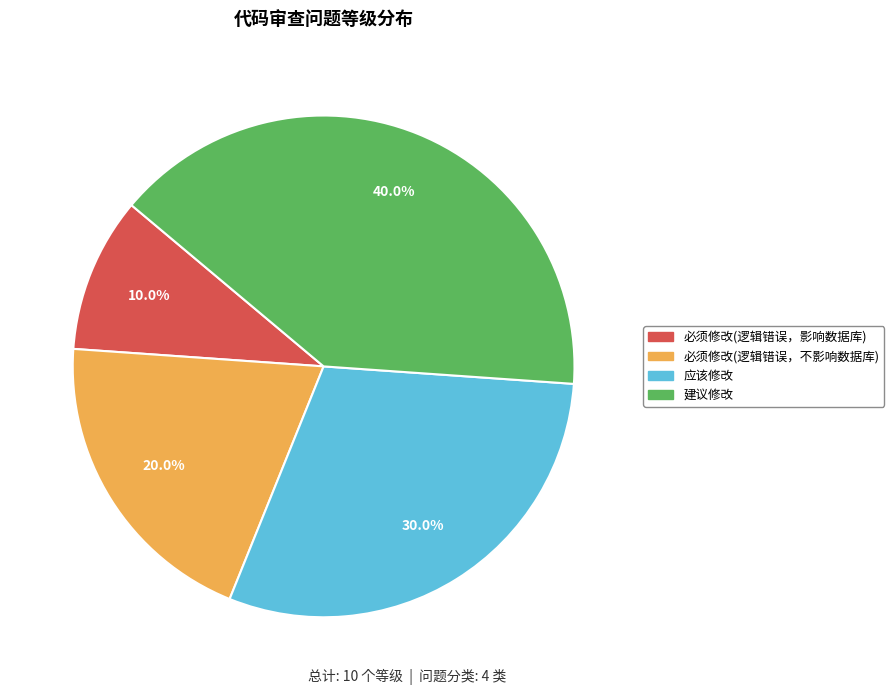

Rank the categories by value from highest to lowest.

建议修改, 应该修改, 必须修改(逻辑错误，不影响数据库), 必须修改(逻辑错误，影响数据库)